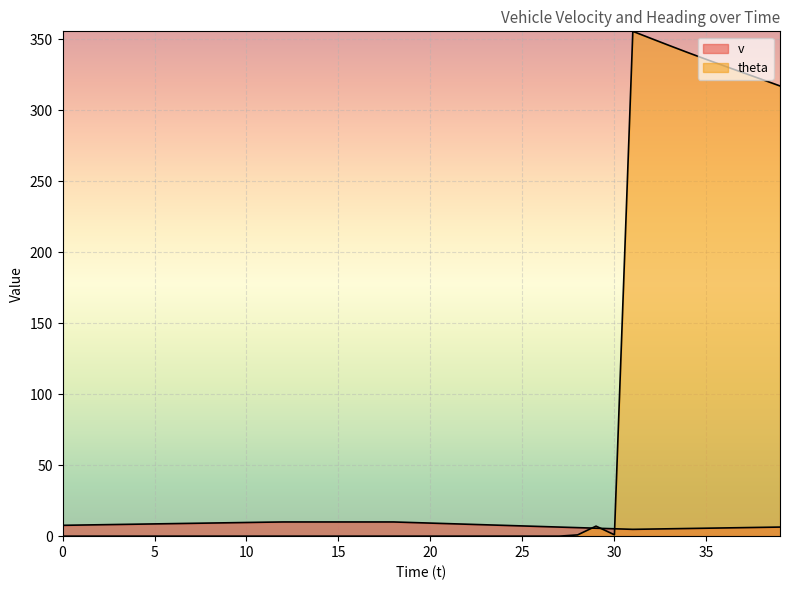

Where is the first local minimum for theta?

30